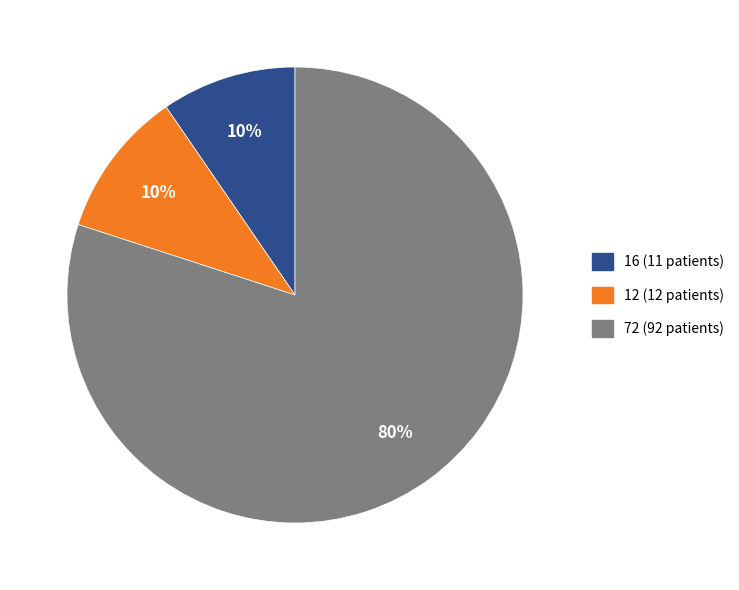

Between 72 (92 patients) and 16 (11 patients), which is larger?

72 (92 patients)